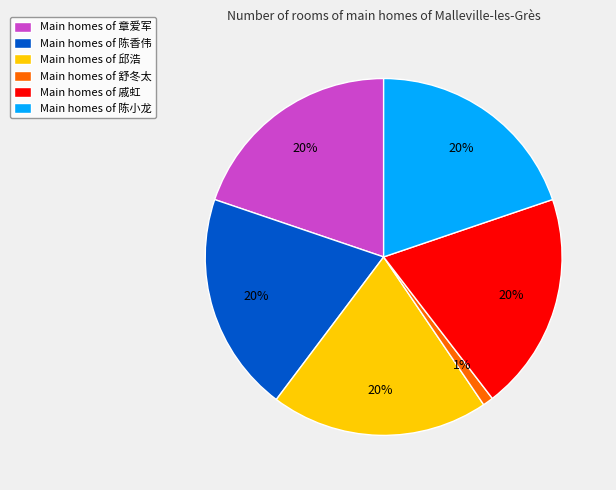

What percentage is the Main homes of 邱浩 slice, to the nearest percent?

20%